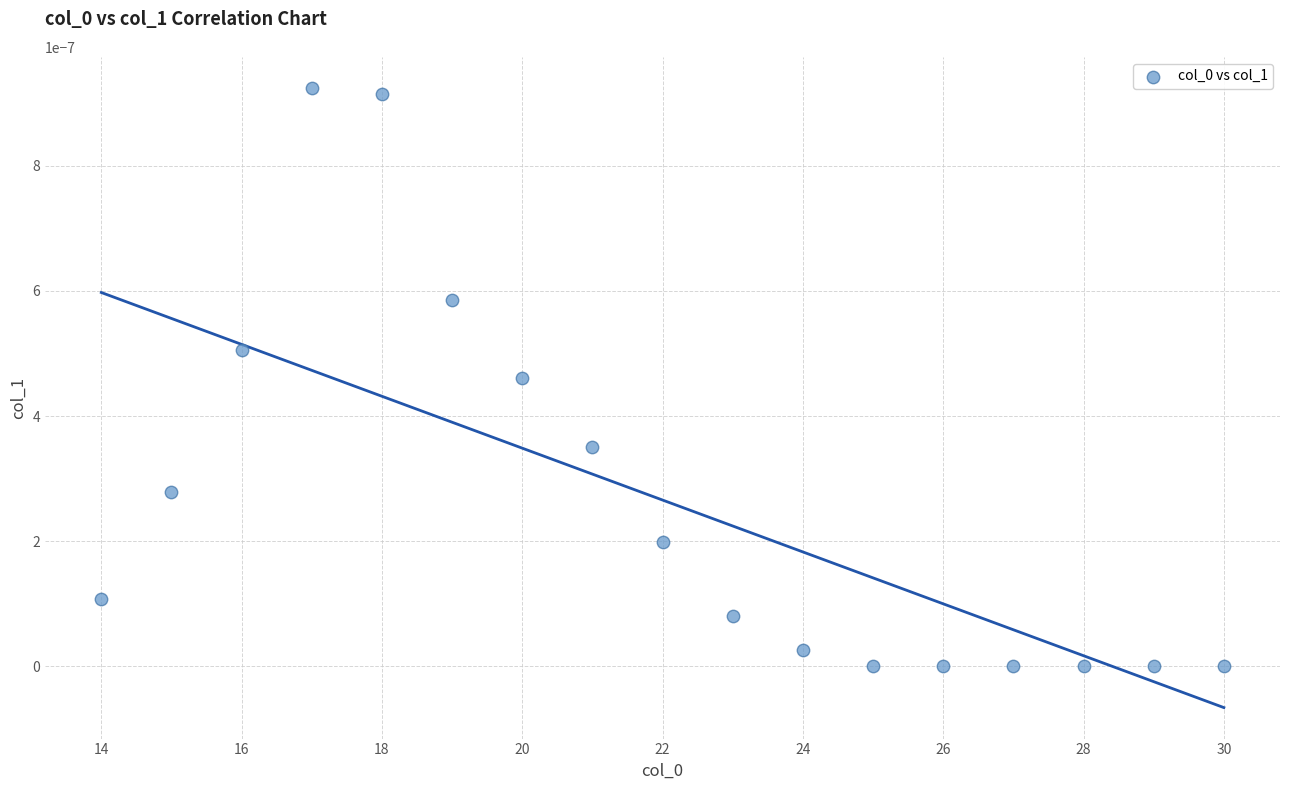

Count the number of points in this scatter plot.

17